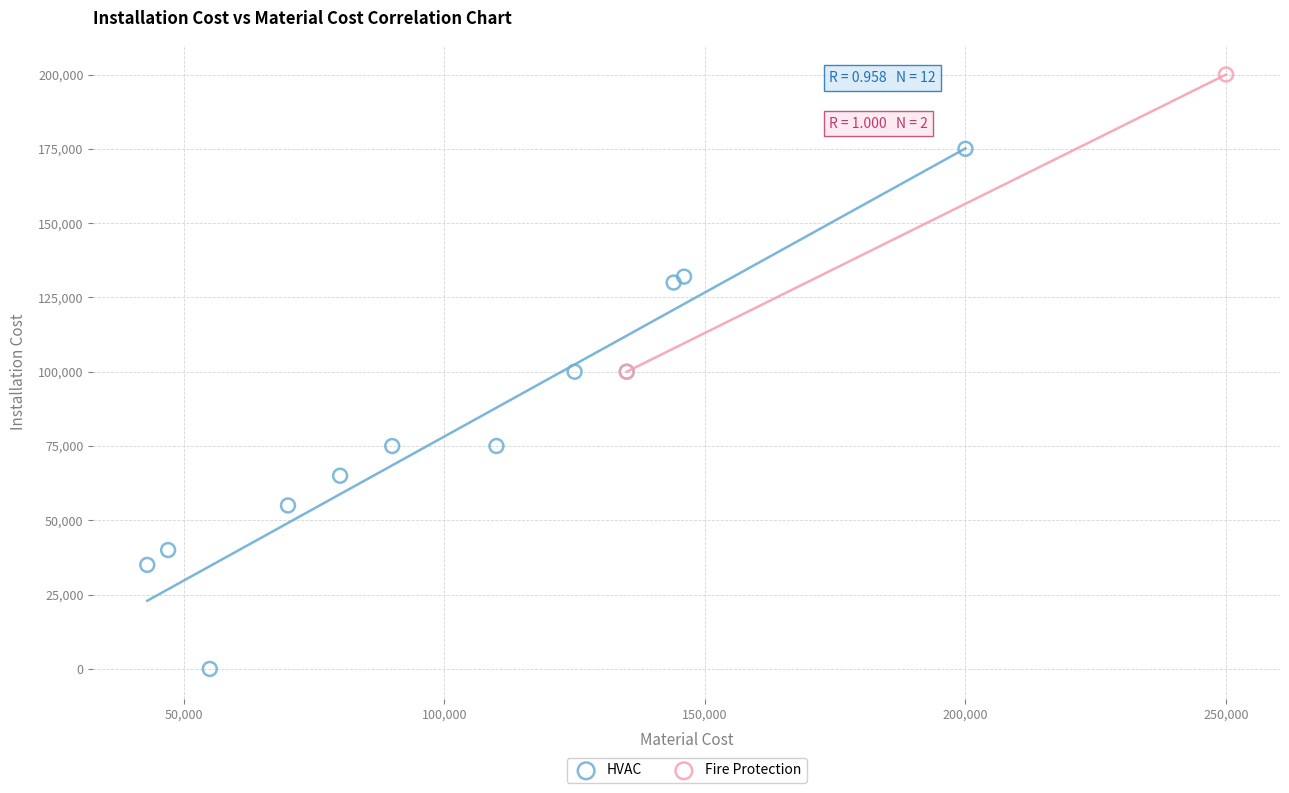

What are all the series names shown in the legend?

HVAC, Fire Protection